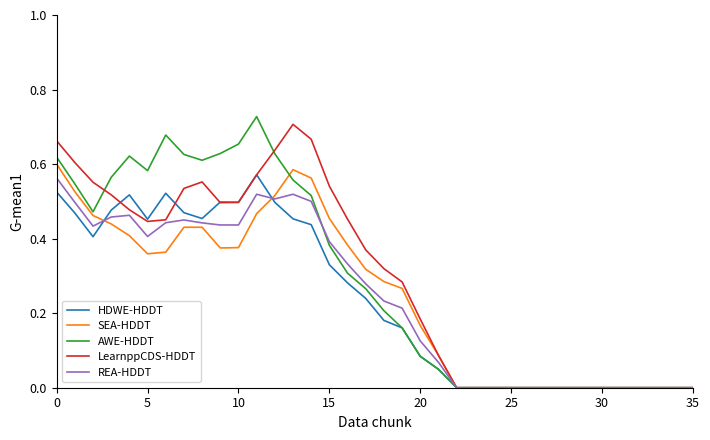

In REA-HDDT, how many points are higher than both neighbors (excluding endpoints)?

4